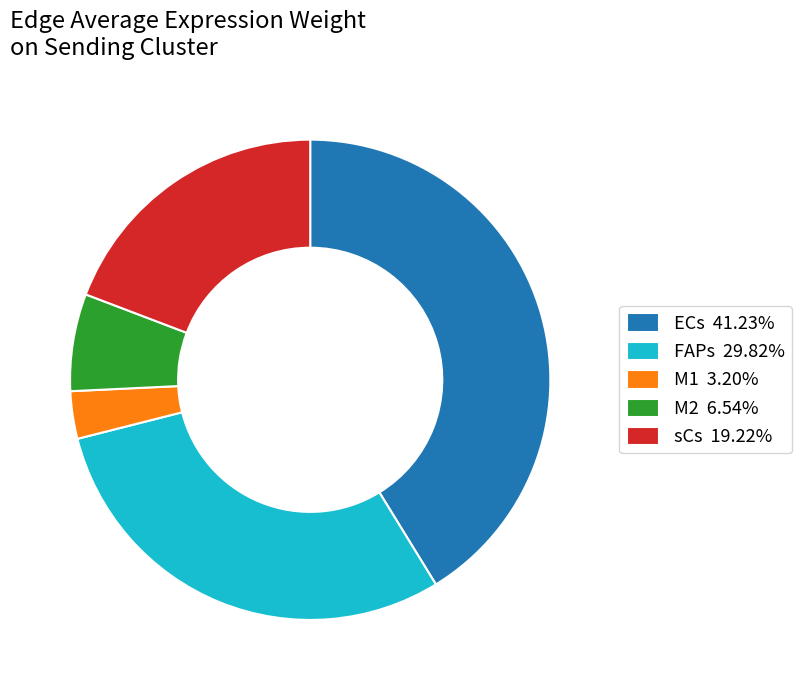

Is the sum of ECs 41.23% and FAPs 29.82% greater than half?

Yes